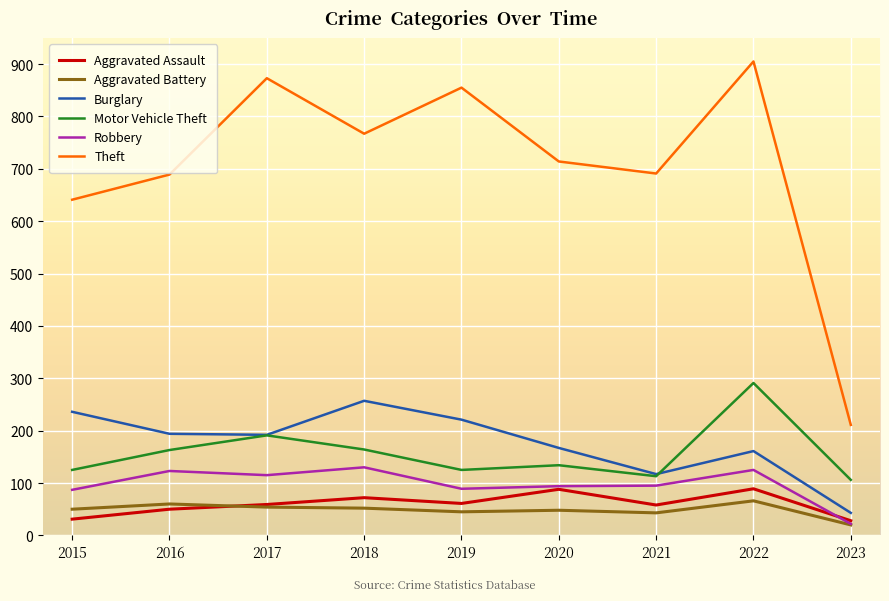

What is the greatest value displayed?

905